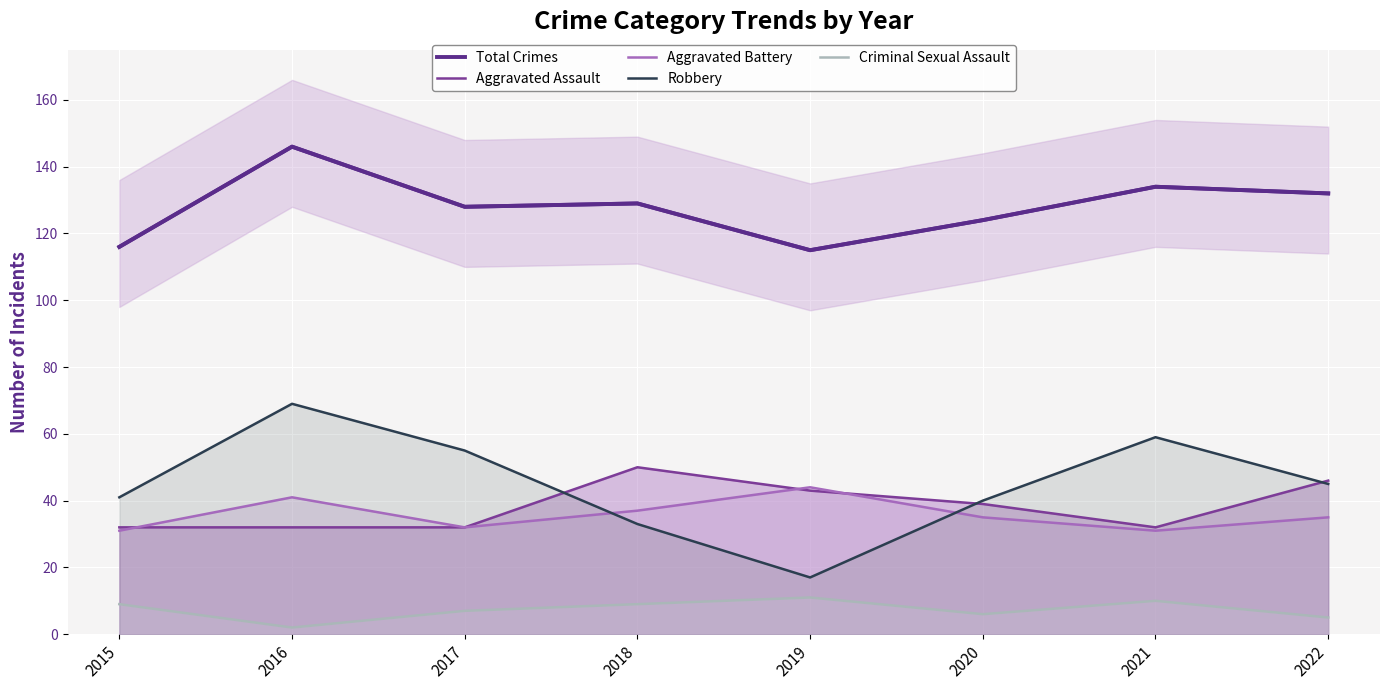

Between 2020 and 2015, which is larger?

2020